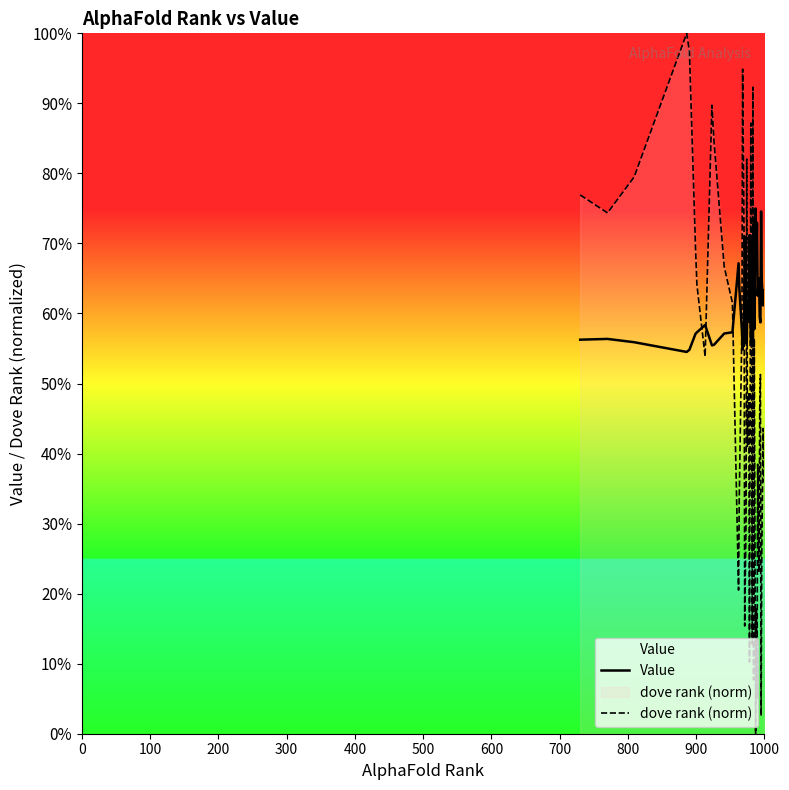

True or false: Value has more than 1 interior local peaks.

True